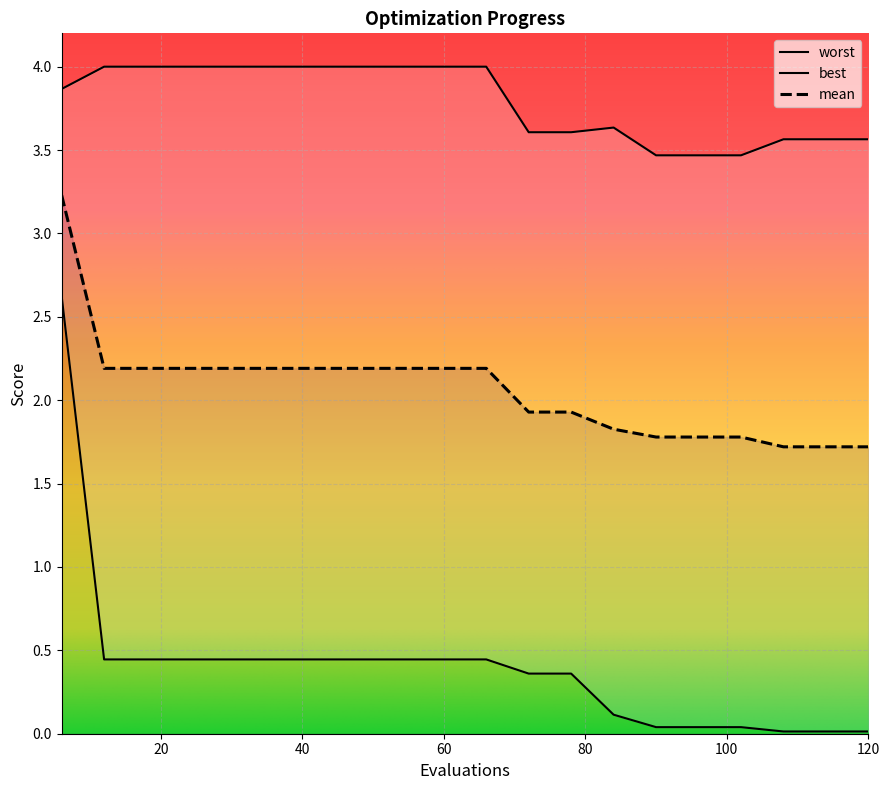

At how many categories does at least one series exceed 2?

20